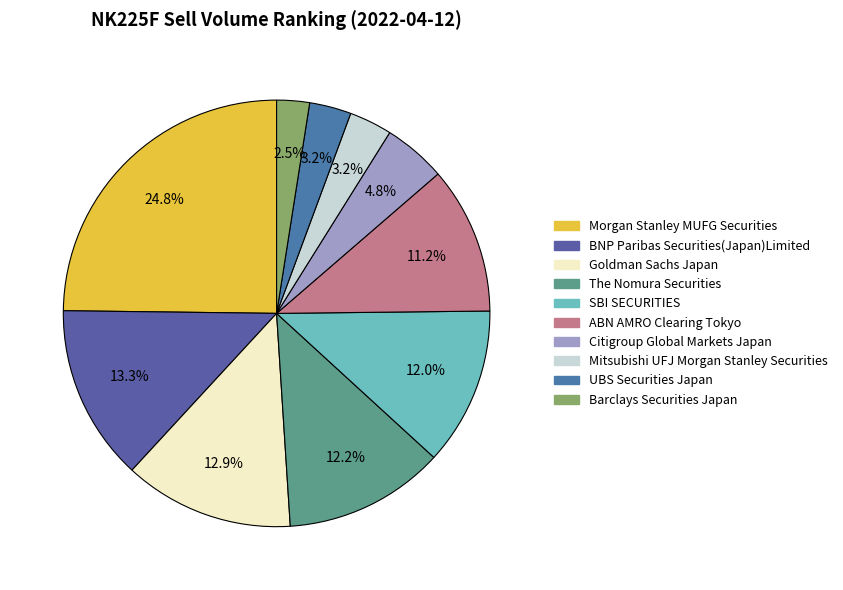

How many segments does this pie chart have?

10